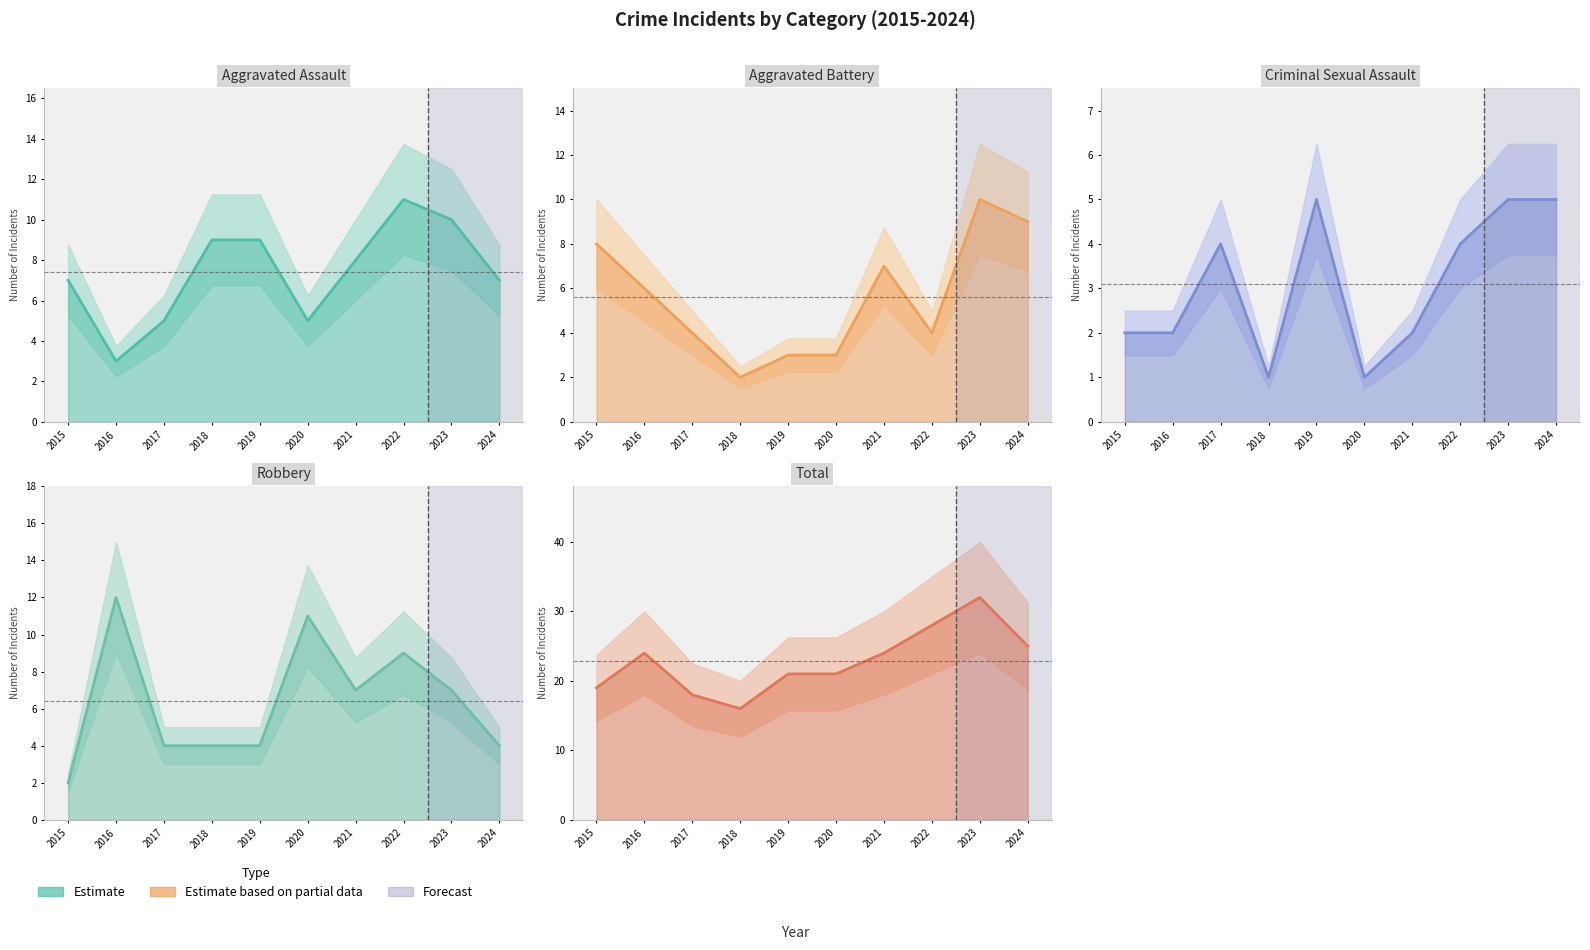

List the series in order of their peak value, lowest first.

Criminal Sexual Assault line, Aggravated Battery line, Aggravated Assault line, Robbery line, Total line